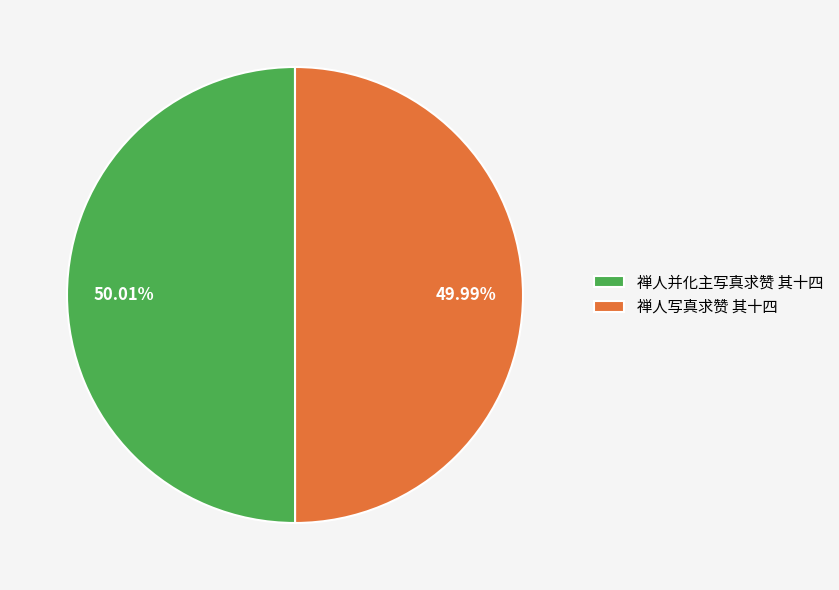

Is it true that 禅人写真求赞 其十四 is 50% of the pie?

True